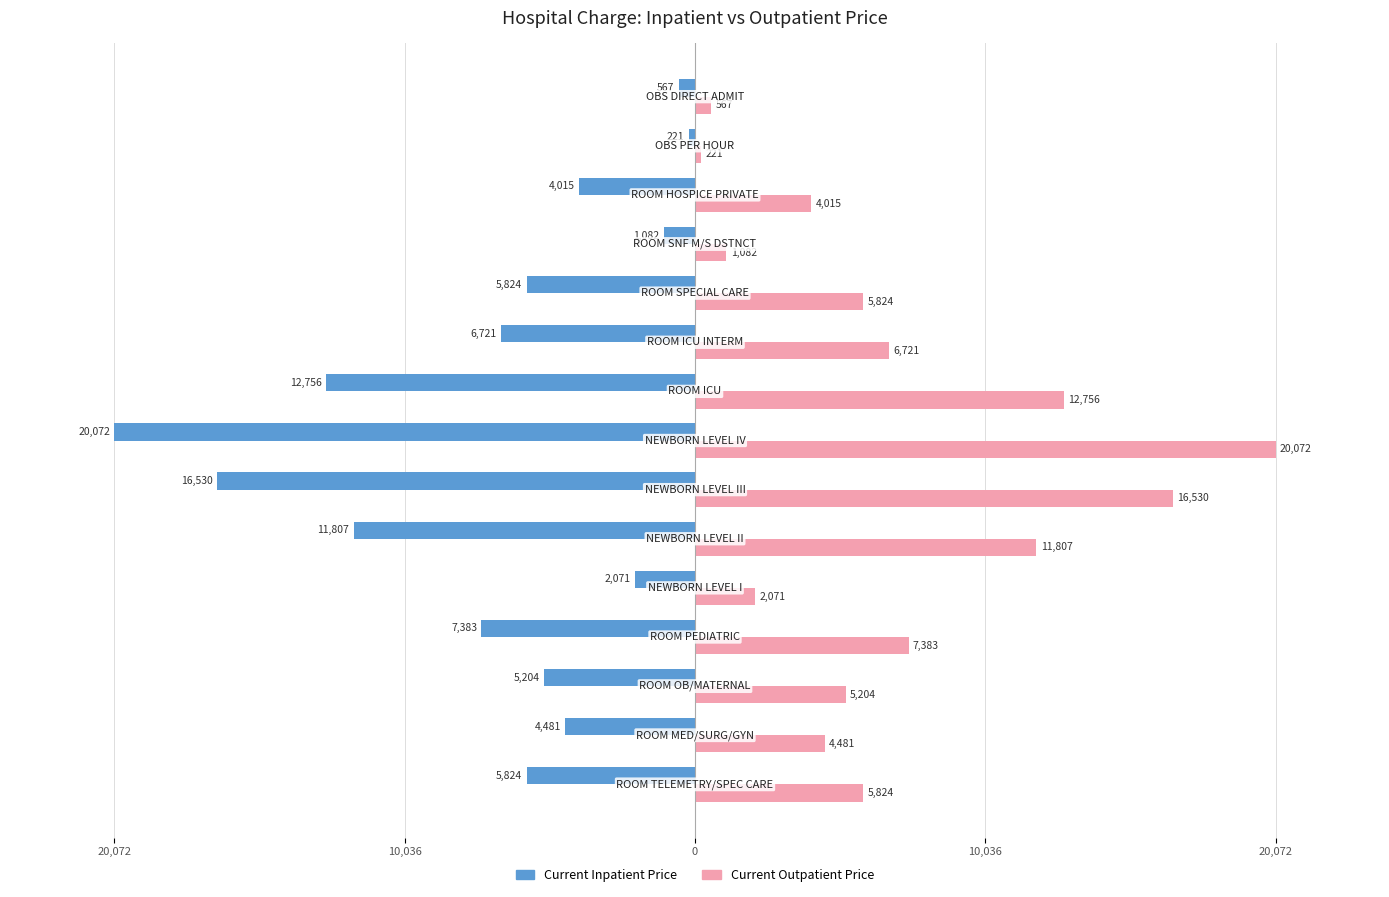

What are all the series names shown in the legend?

Current Inpatient Price, Current Outpatient Price